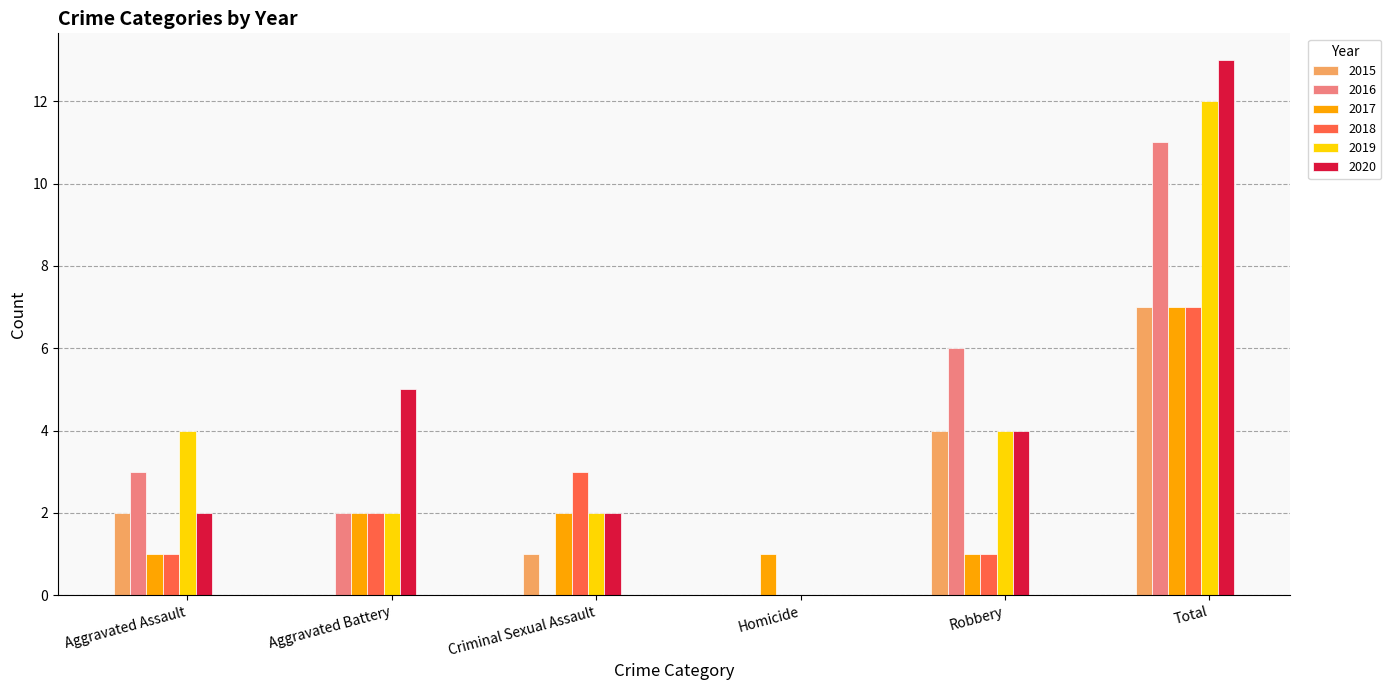

Which series changed the most between Criminal Sexual Assault and Homicide?

2018